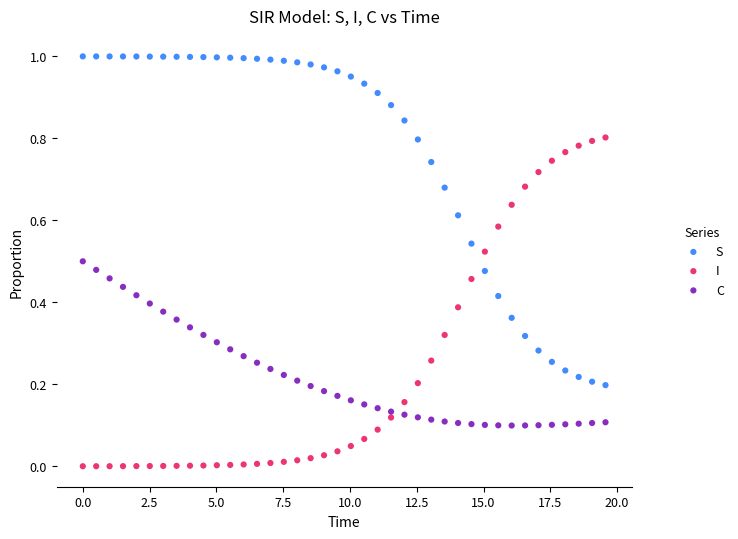

Which series reaches the maximum Y coordinate?

S